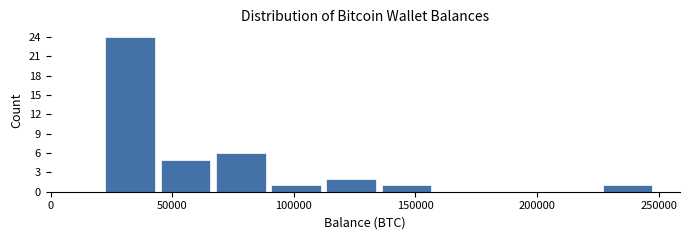

What is the height of the bar covering 45000 to 65000 on the x-axis? Neither the bar edges nor the heights are printed on the chart, so give them approximately, as read against the axes.

5